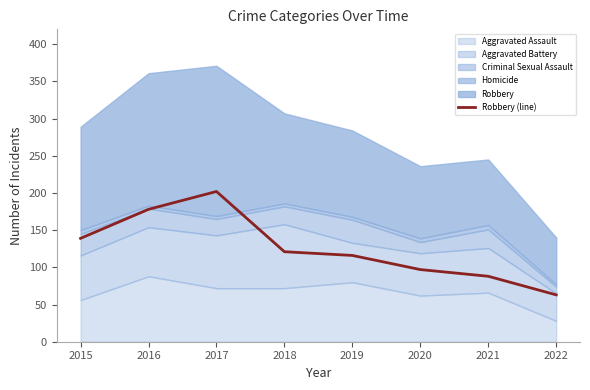

Reading right to left, what are all the values shown in this chart?

2022=63	2021=88	2020=97	2019=116	2018=121	2017=202	2016=178	2015=139